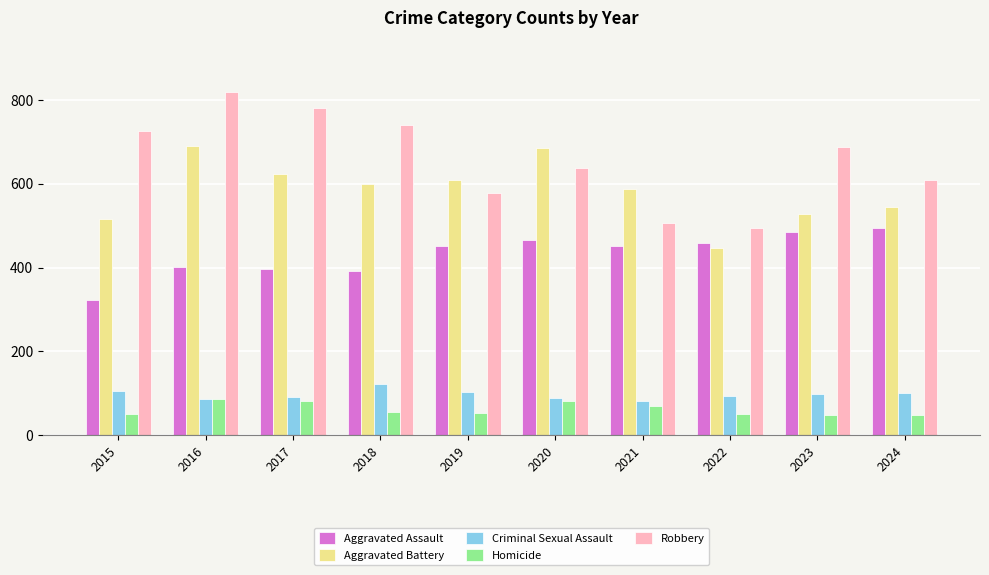

The value of Homicide at 2016 is 87. True or false?

True